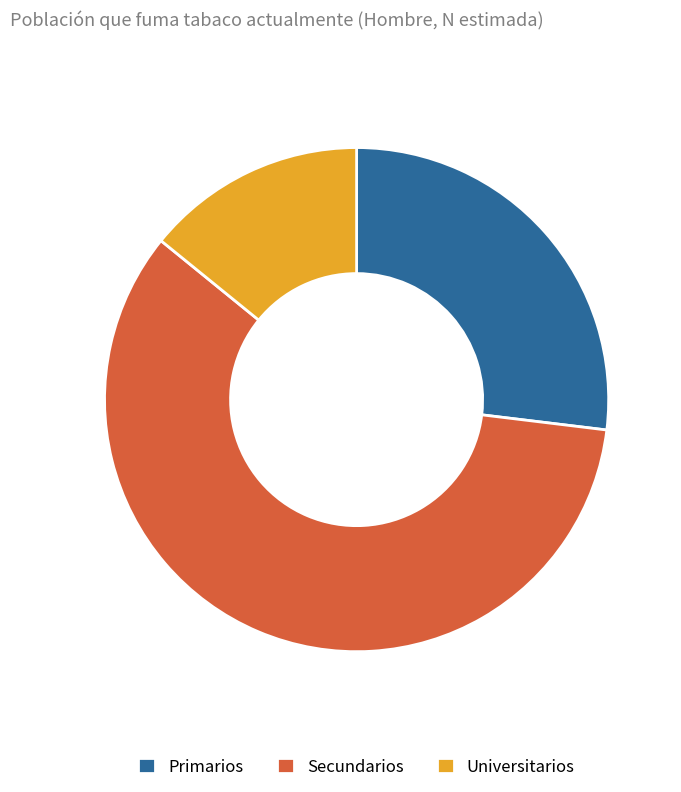

Is there any slice that represents more than half of the pie?

Yes